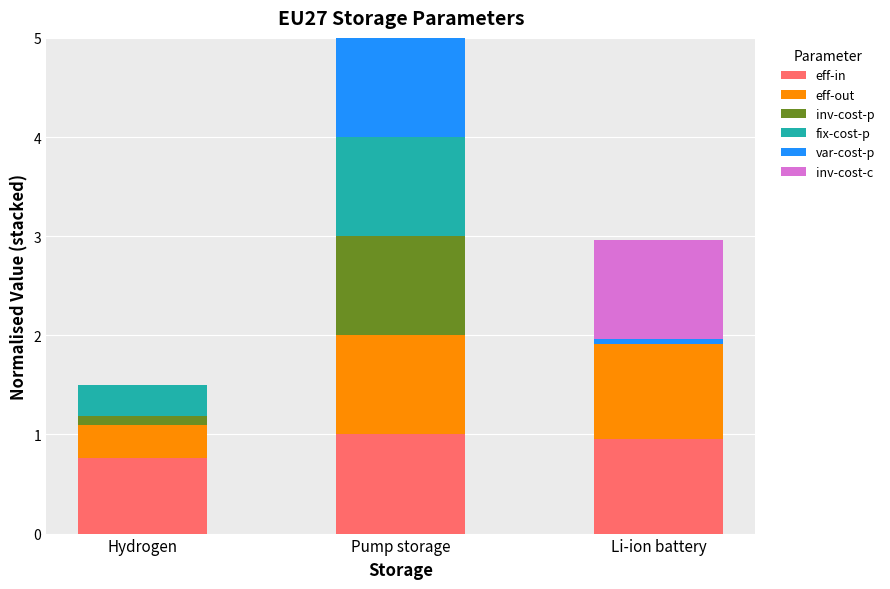

True or false: eff-in has a value of 1.0 at Li-ion battery.

True